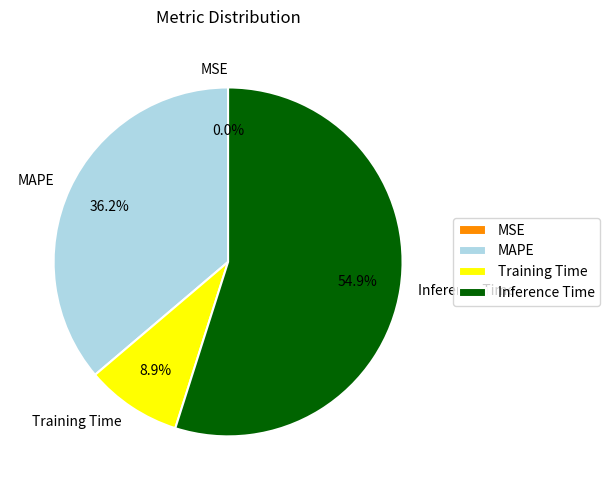

To the nearest percent, what is the average slice percentage?

25%